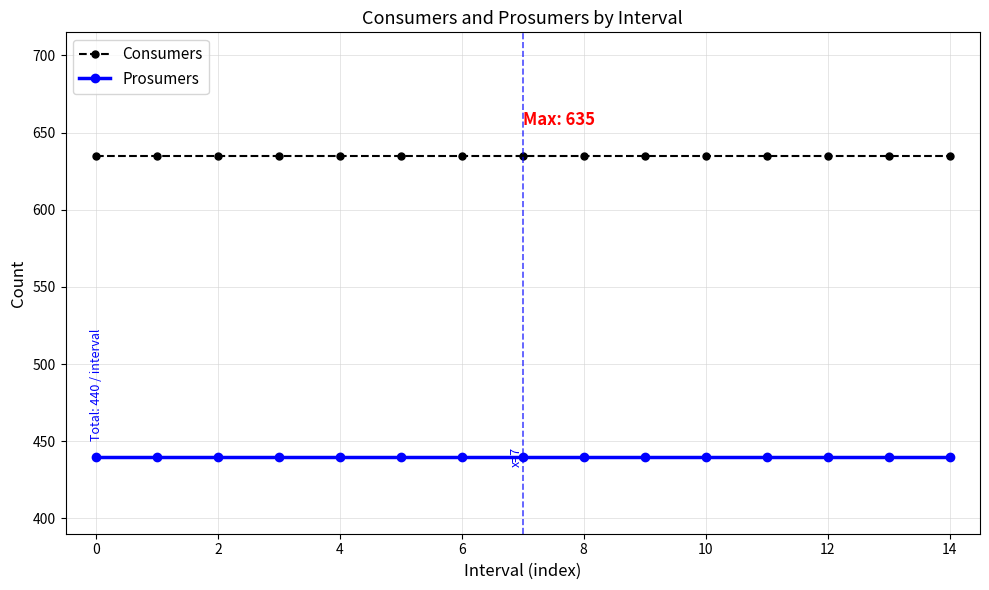

What is the value of the Consumers point at the 10th from the left?

635